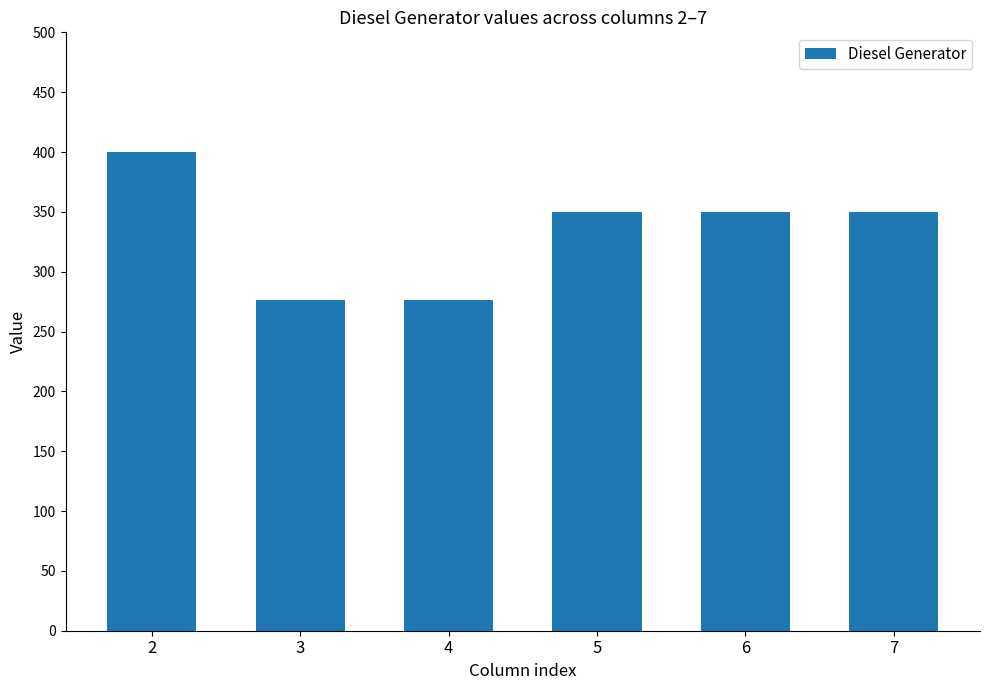

Reading left to right, transcribe all the data shown in this chart.

400	276	276	350	350	350